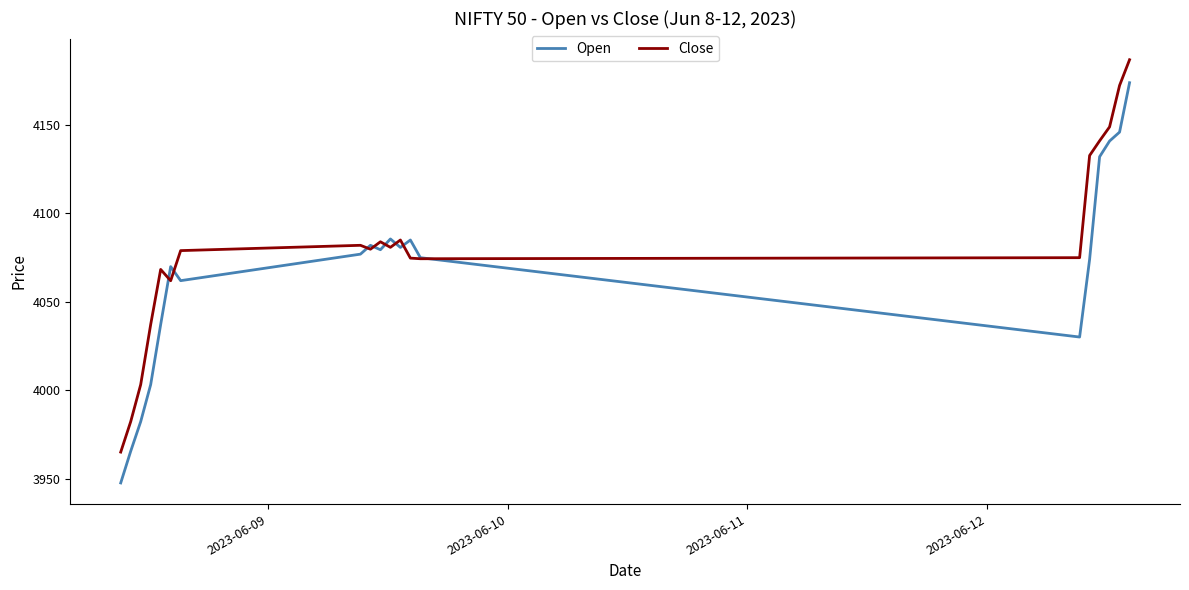

Does the chart display data point markers on the line(s)?

No